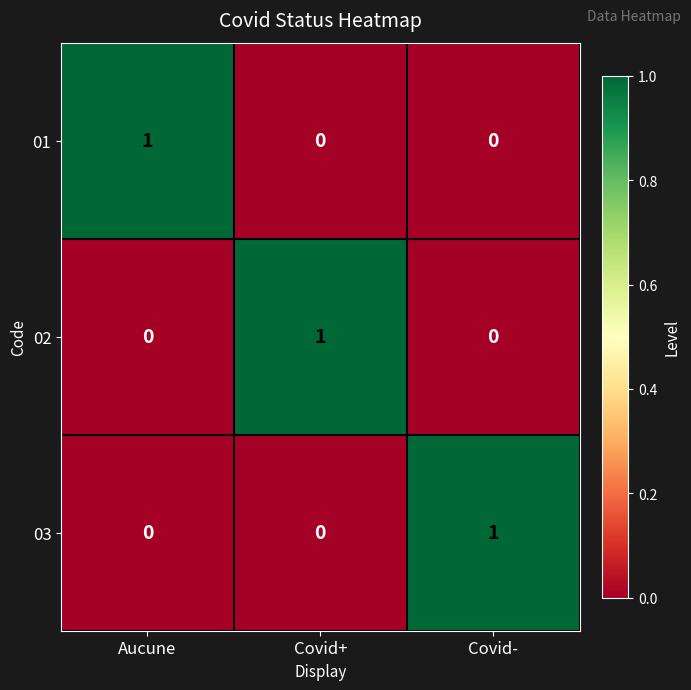

Reading right to left, what are all the values shown in this chart?

01: 0	0	1
02: 0	1	0
03: 1	0	0